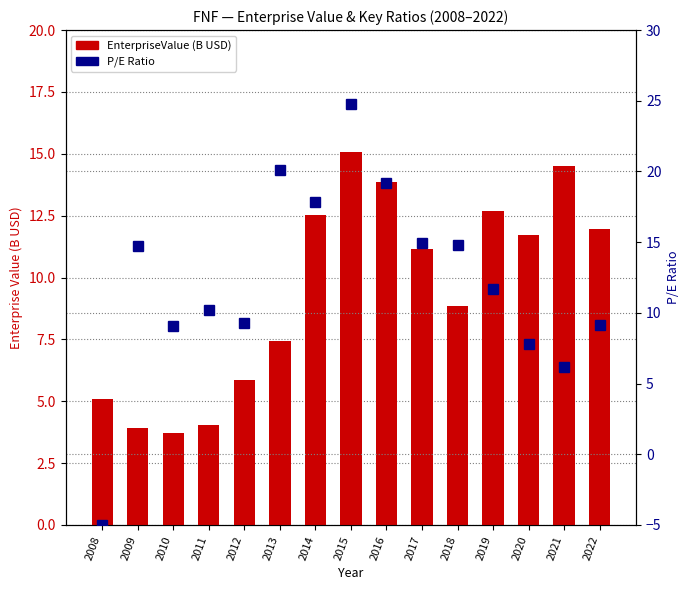

How many positive values does the peRatio series have?

14